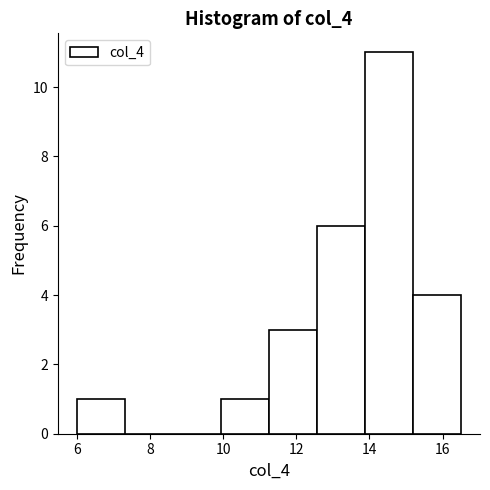

Reading left to right, list every bar in this chart as the range it spans on the x-axis followed by its height. Neither the bar edges nor the heights are printed on the chart, so give them approximately, as read against the axes.

6.0 to 7.4: 1
7.4 to 8.6: 0
8.6 to 10.0: 0
10.0 to 11.2: 1
11.2 to 12.6: 3
12.6 to 13.8: 6
13.8 to 15.2: 11
15.2 to 16.6: 4